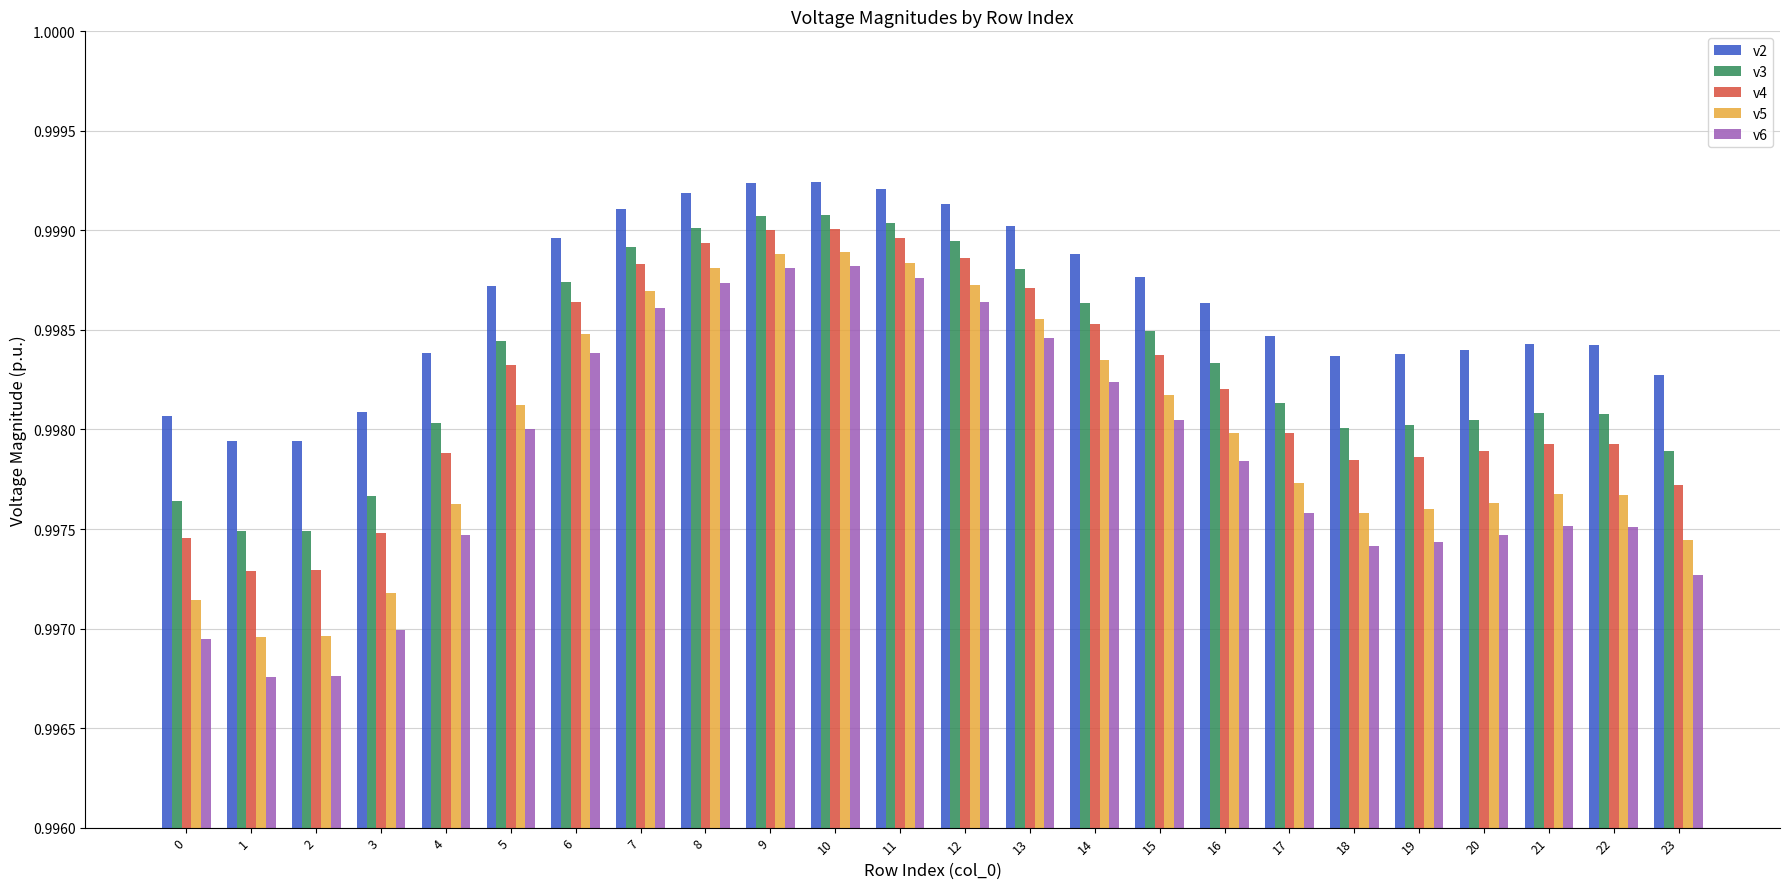

What is the total value across all series at 8?

5.0